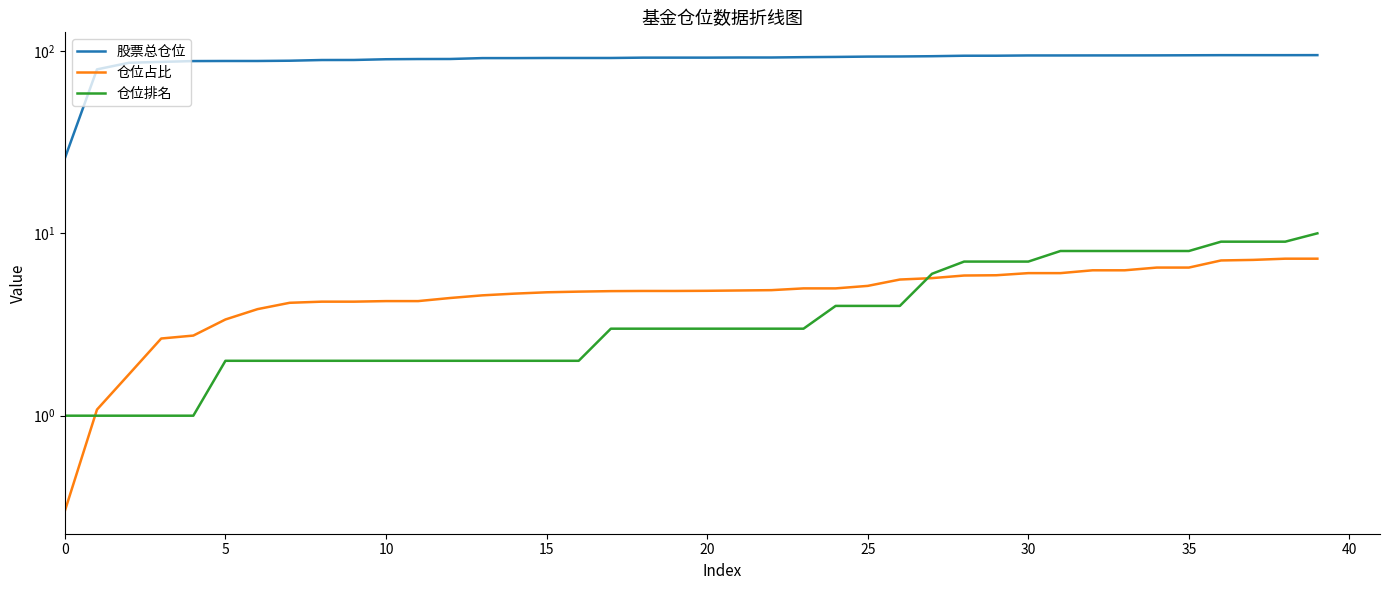

How many values in the 仓位排名 series are below 3?

17